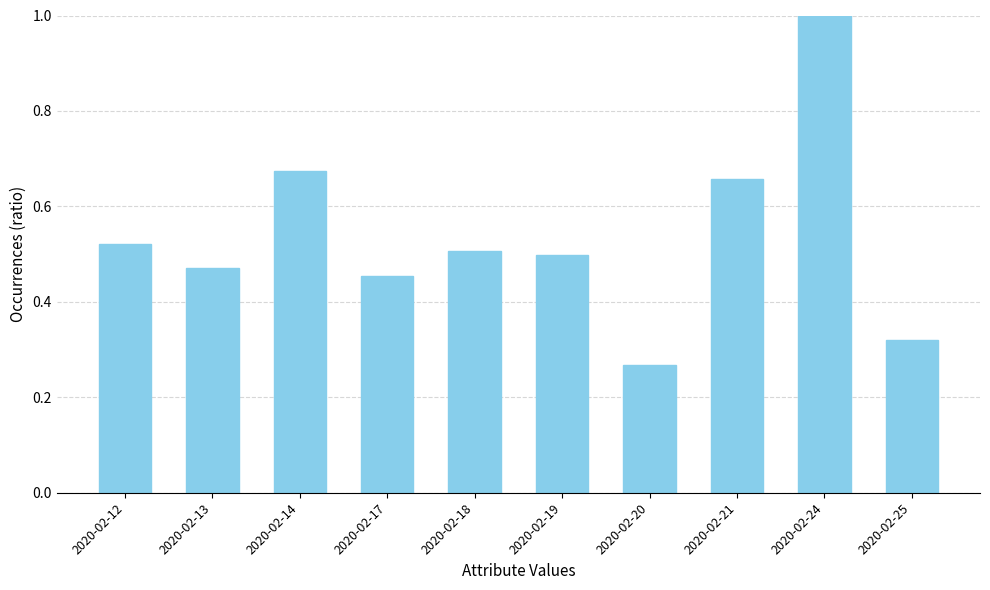

How many bars are there in total?

10